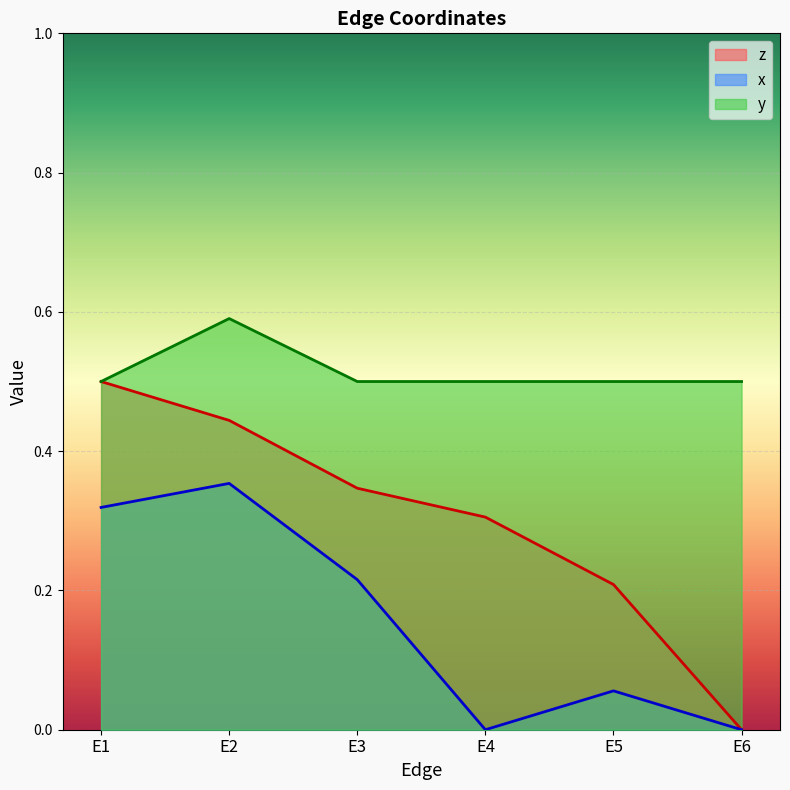

Reading left to right, what are all the values shown in this chart?

z: 0.5	0.4	0.3	0.3	0.2	0.0
x: 0.3	0.4	0.2	0.0	0.1	0.0
y: 0.5	0.6	0.5	0.5	0.5	0.5